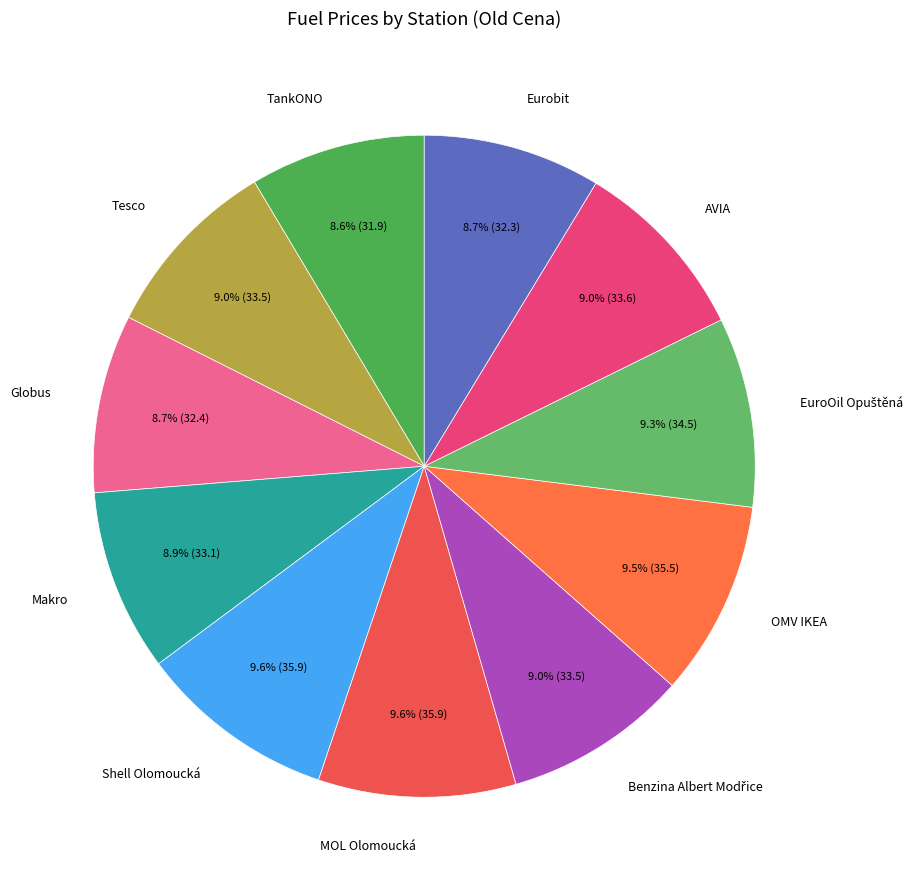

Does any single category account for the majority?

No